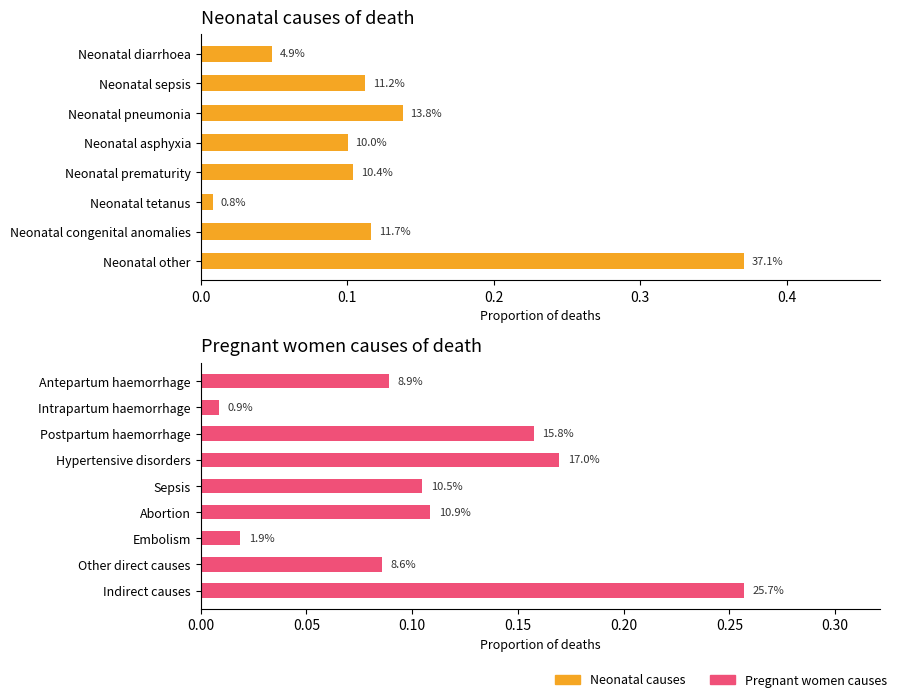

Which category has the highest value across all series?

Neonatal other